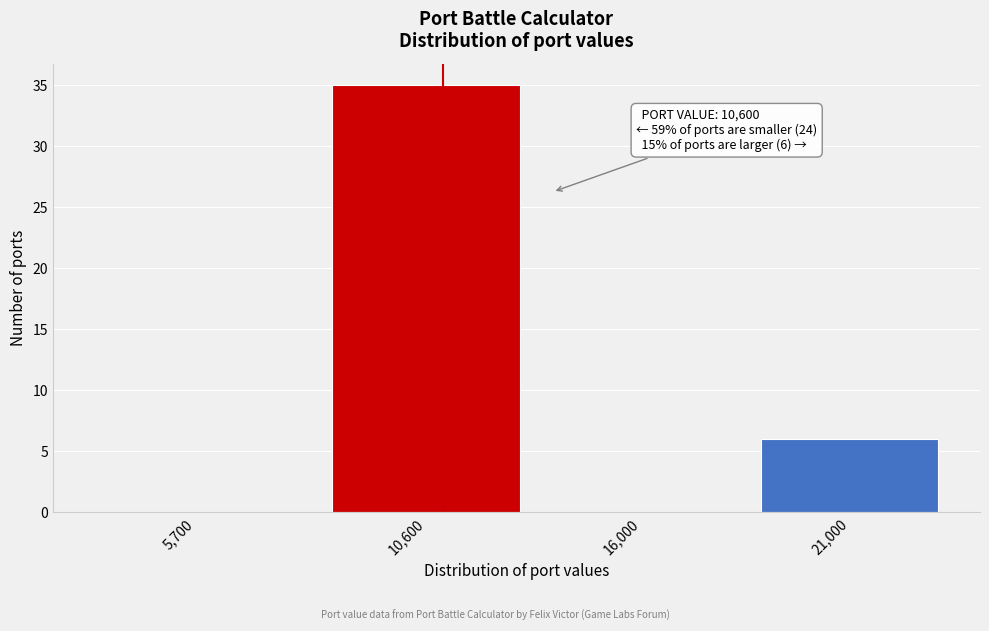

Reading left to right, list all the values displayed in this chart.

5,700=0	10,600=35	16,000=0	21,000=6